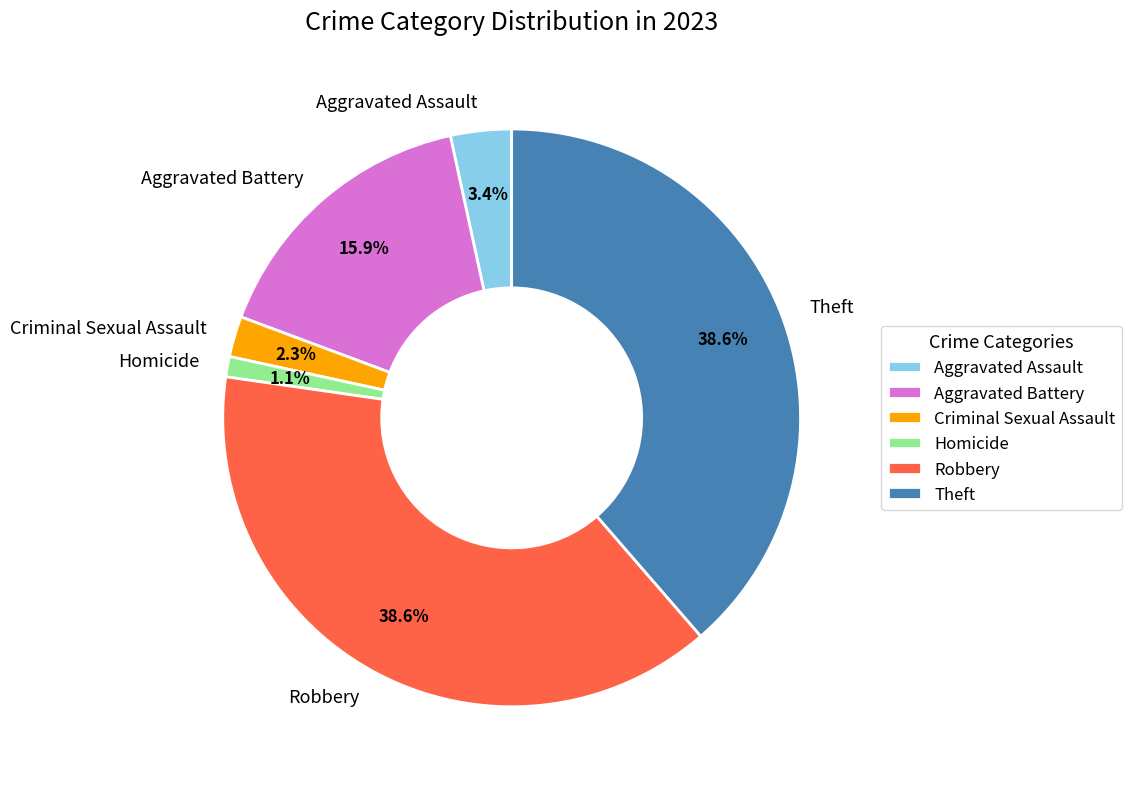

To the nearest percent, what portion does Criminal Sexual Assault represent?

2%